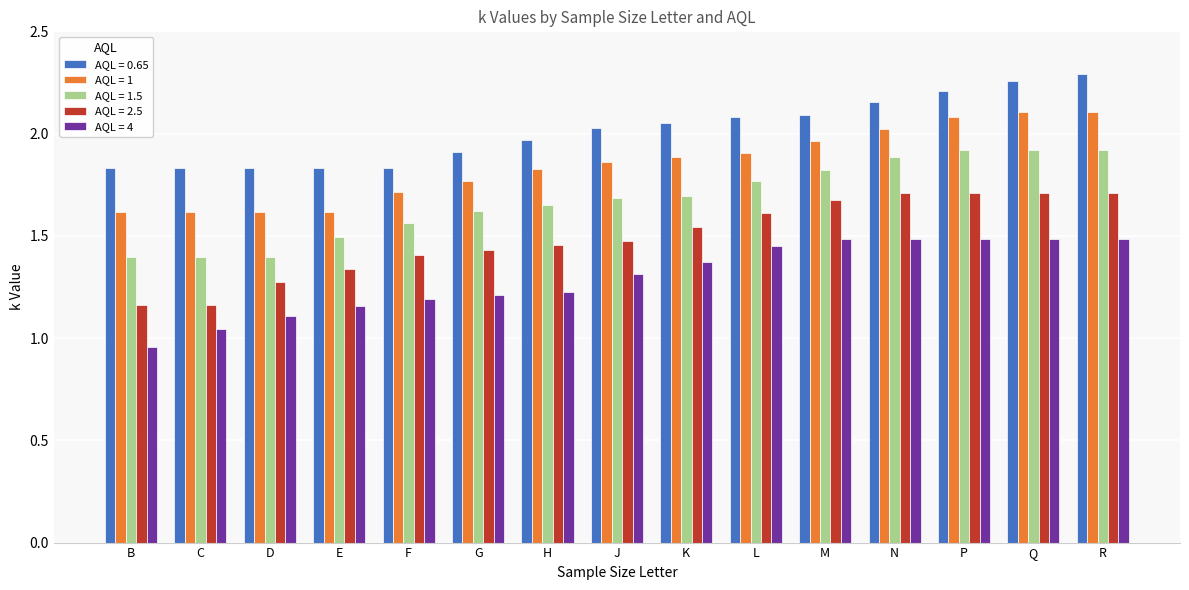

What is the label of the 6th bar from the left?

G